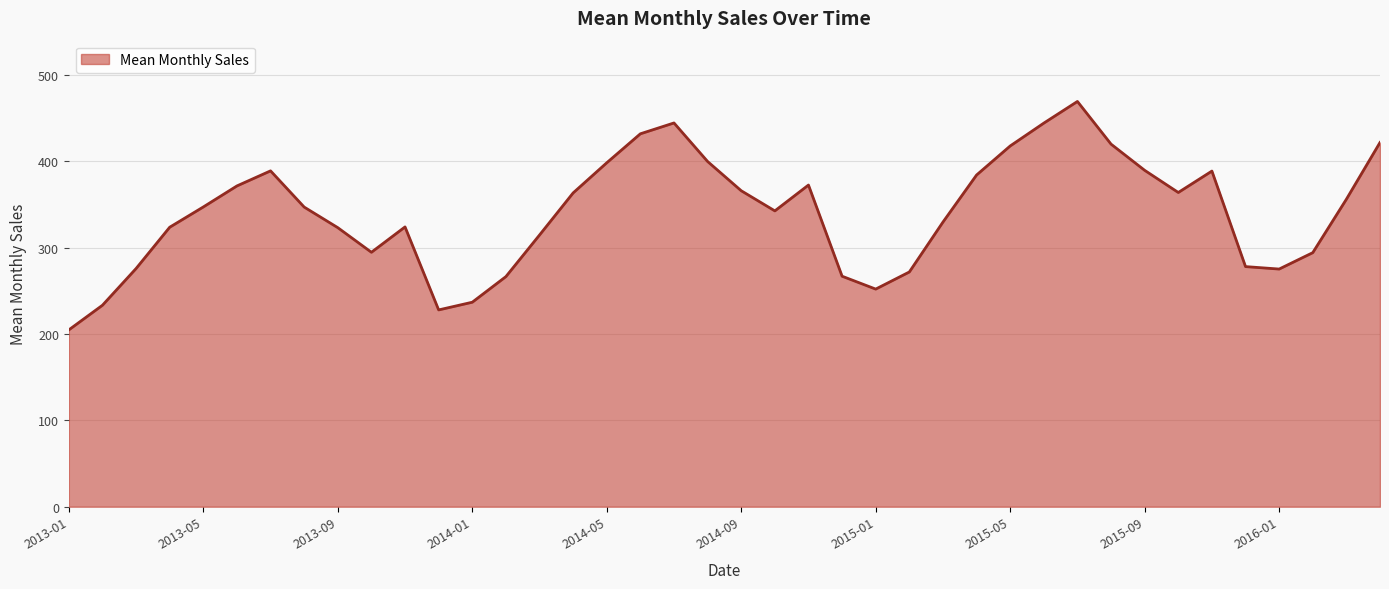

What is the greatest value displayed?

469.0